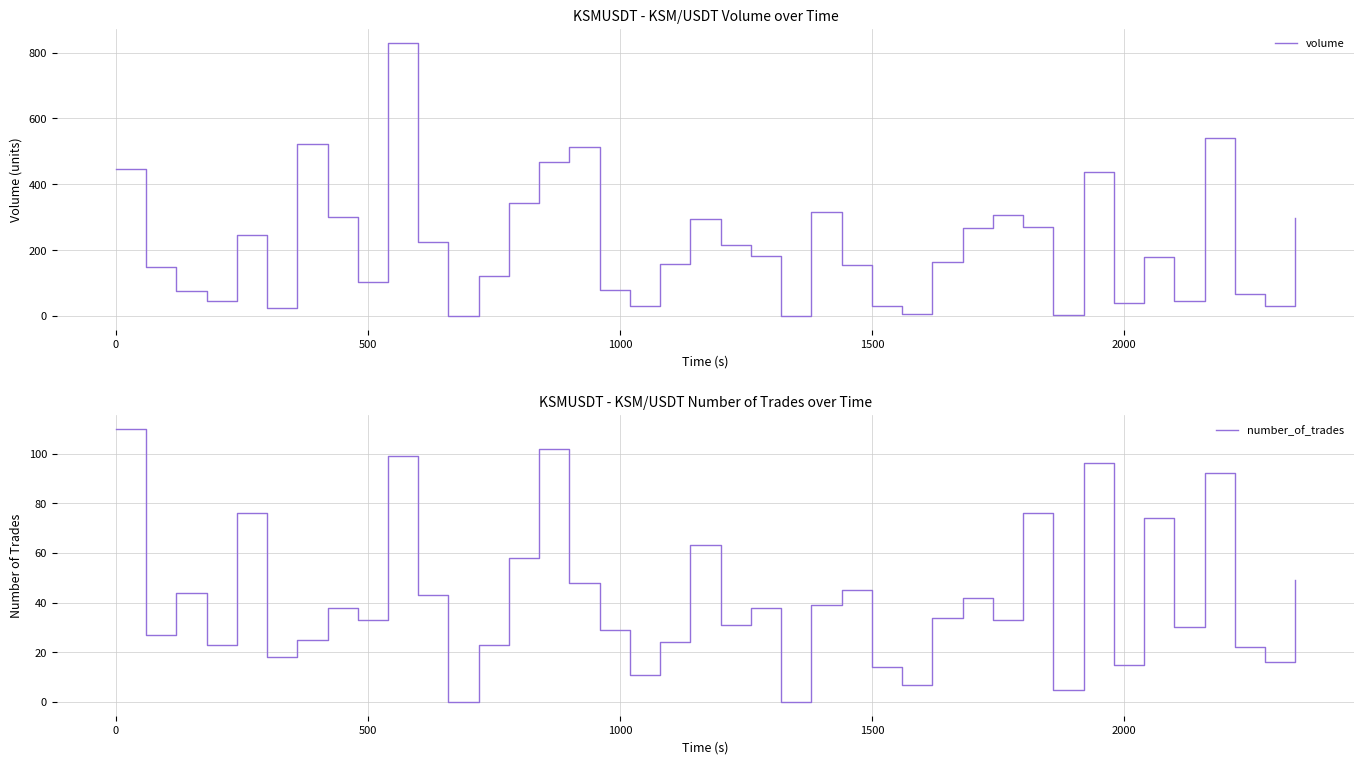

What is the maximum value for volume?

830.2